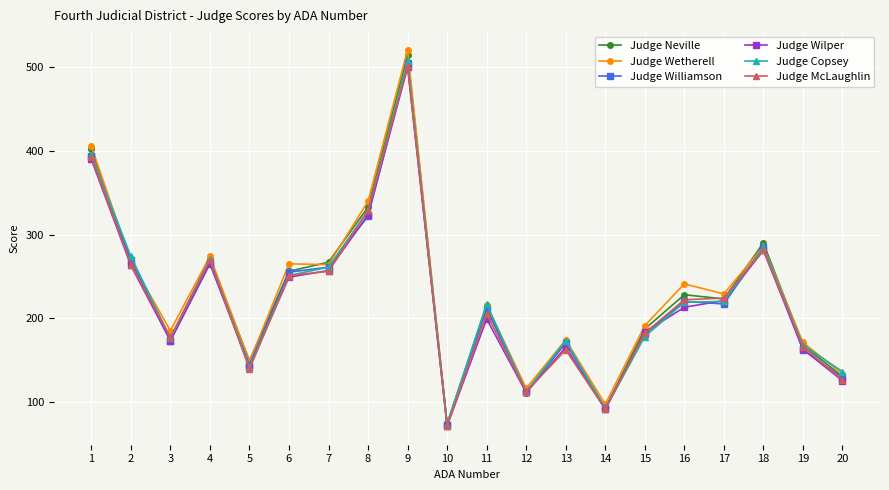

What is the difference between the maximum and second lowest values in the Judge Copsey series?

417